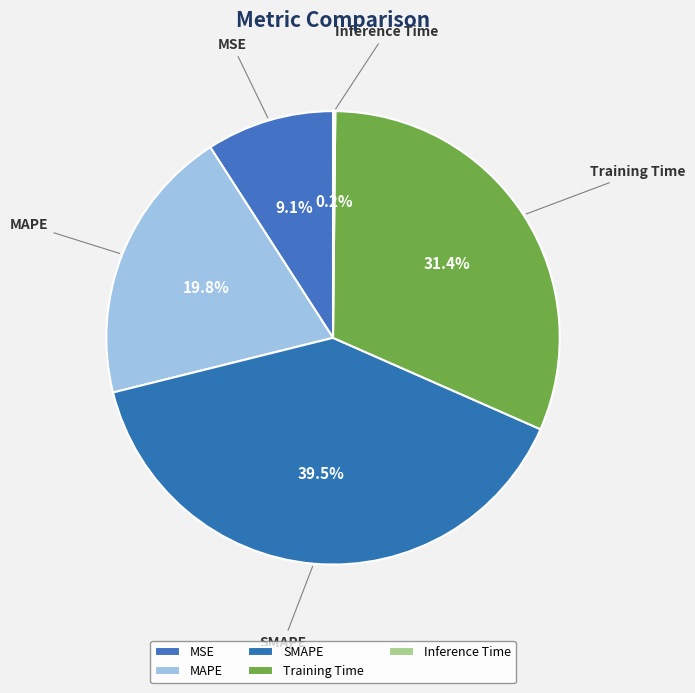

How much of the chart is everything except MAPE?

80.2%